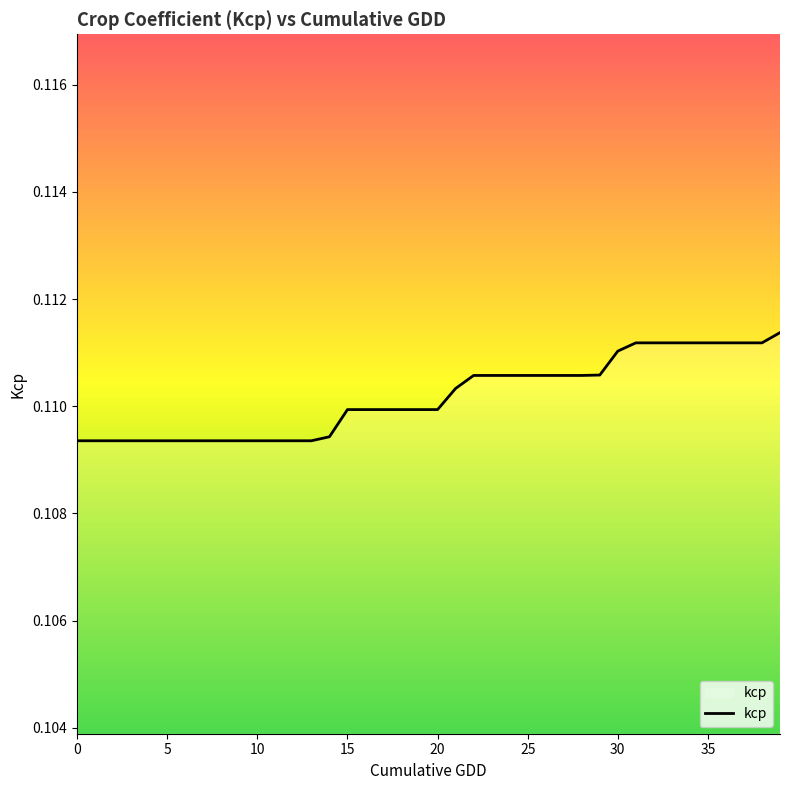

What is the greatest value displayed?

0.1